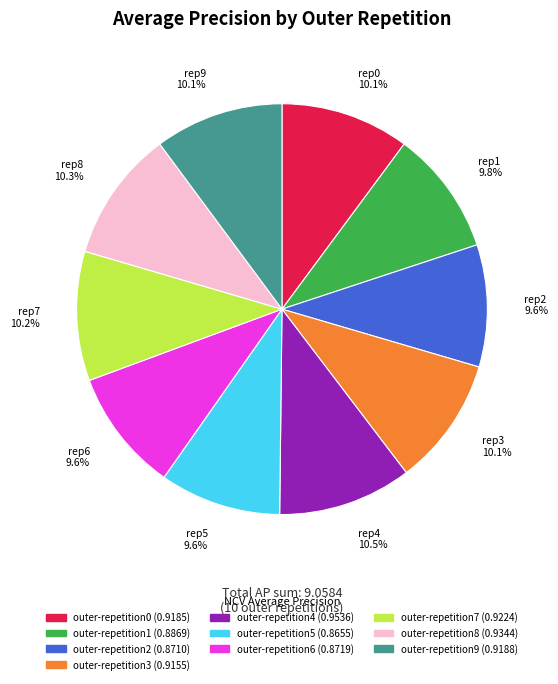

Does any single category account for the majority?

No